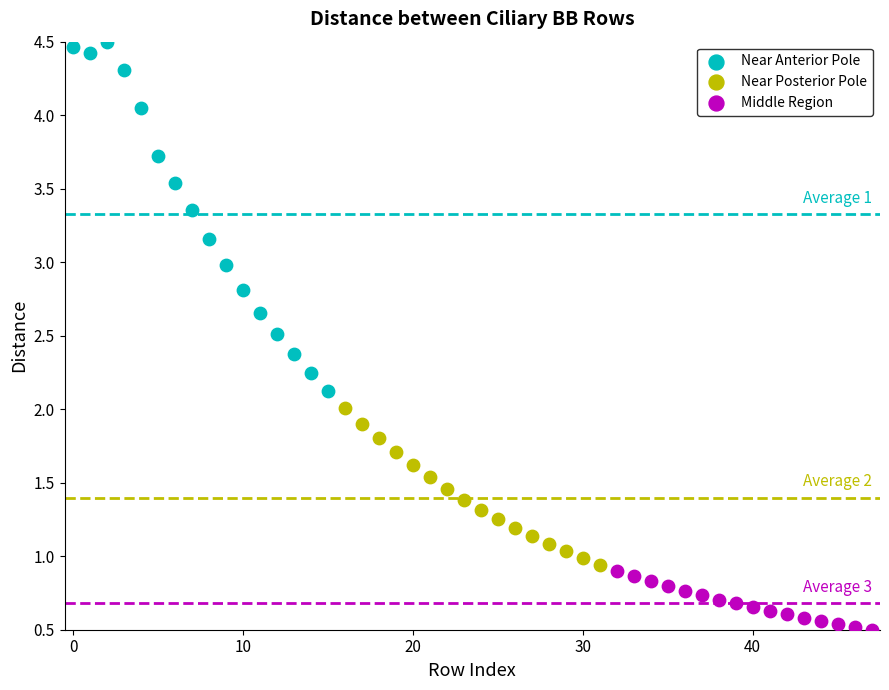

Which series contains the lowest Y value?

Middle Region